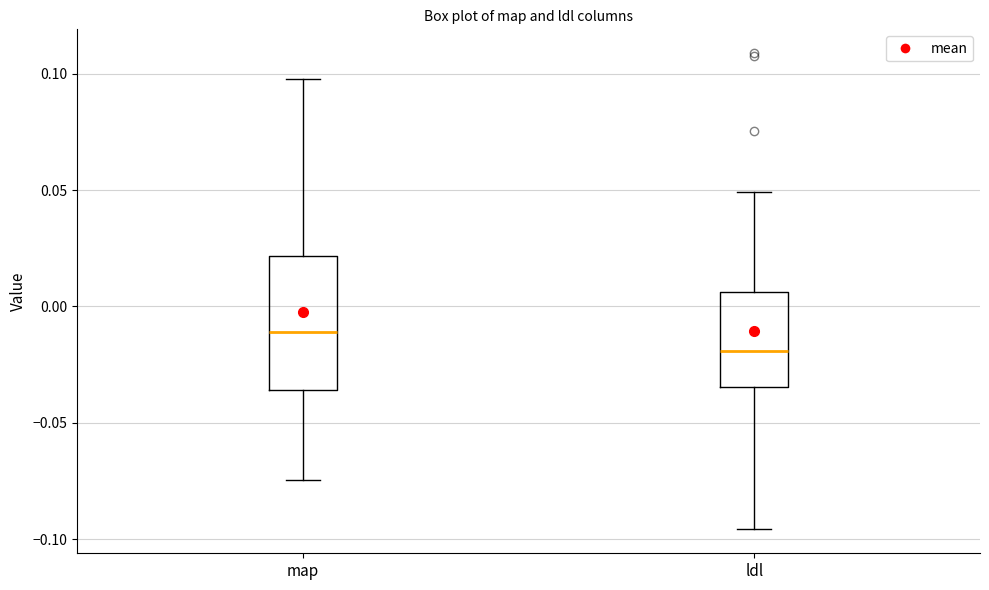

Reading left to right, transcribe this box plot: for each box, give where its median line is, the range the box spans, and where its two whiskers end, as read against the y-axis. The values are not printed on the chart, so give them approximately, as read against the axis.

map: median -0.010, box -0.035 to 0.020, whiskers -0.075 to 0.100
ldl: median -0.020, box -0.035 to 0.005, whiskers -0.095 to 0.050